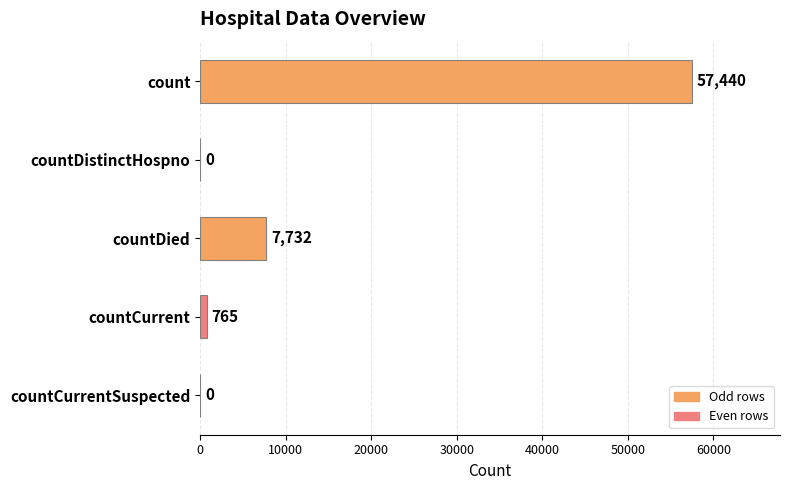

Where is the data nearest to the value 28720?

countDied